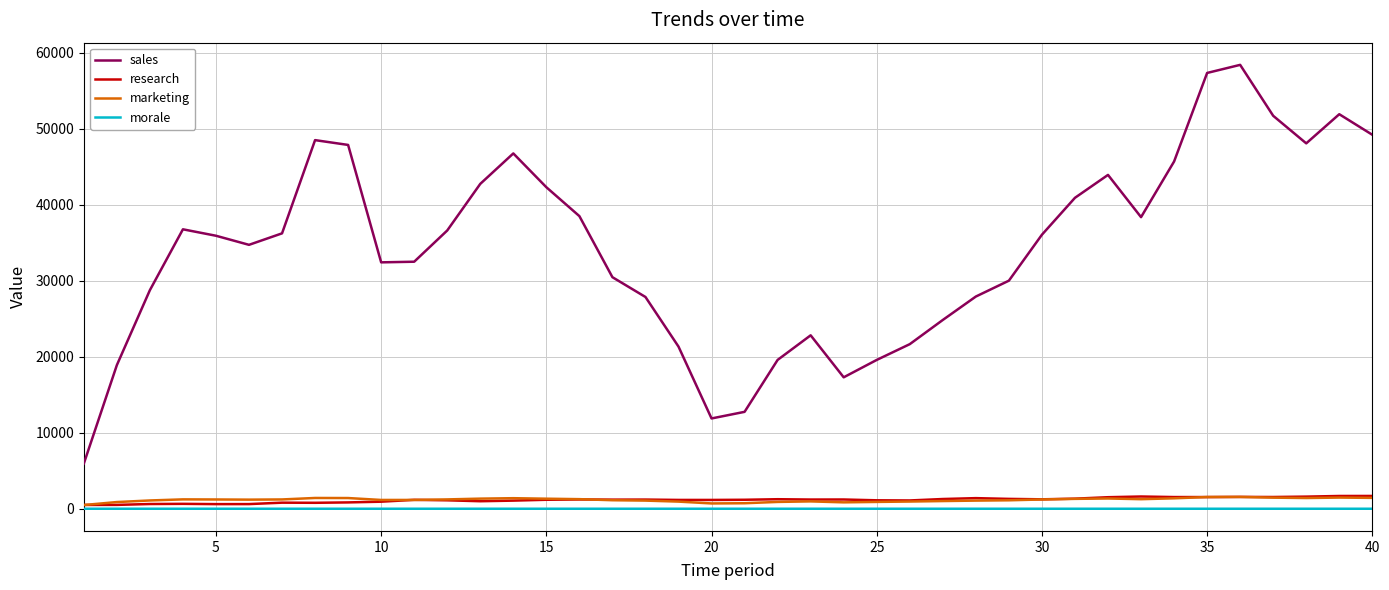

What is the minimum value for sales?

5935.0